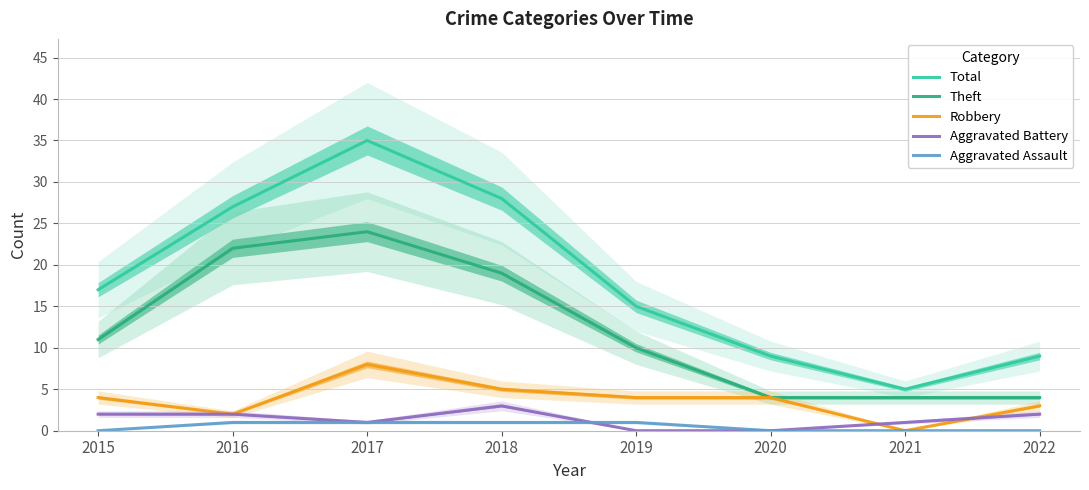

The value of Theft at 2018 is 27. True or false?

False